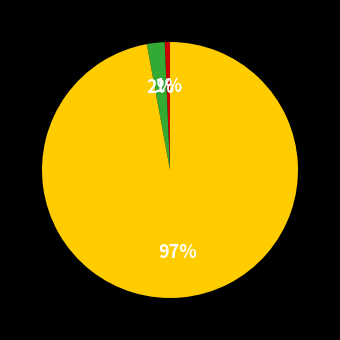

Does any single category account for the majority?

Yes